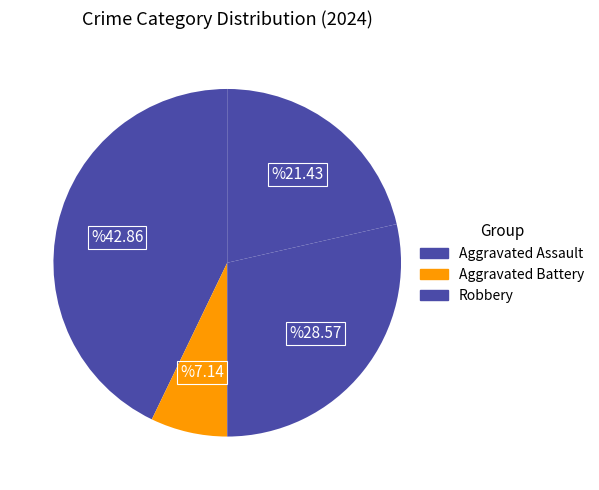

What is the largest slice in the pie chart?

Aggravated Assault